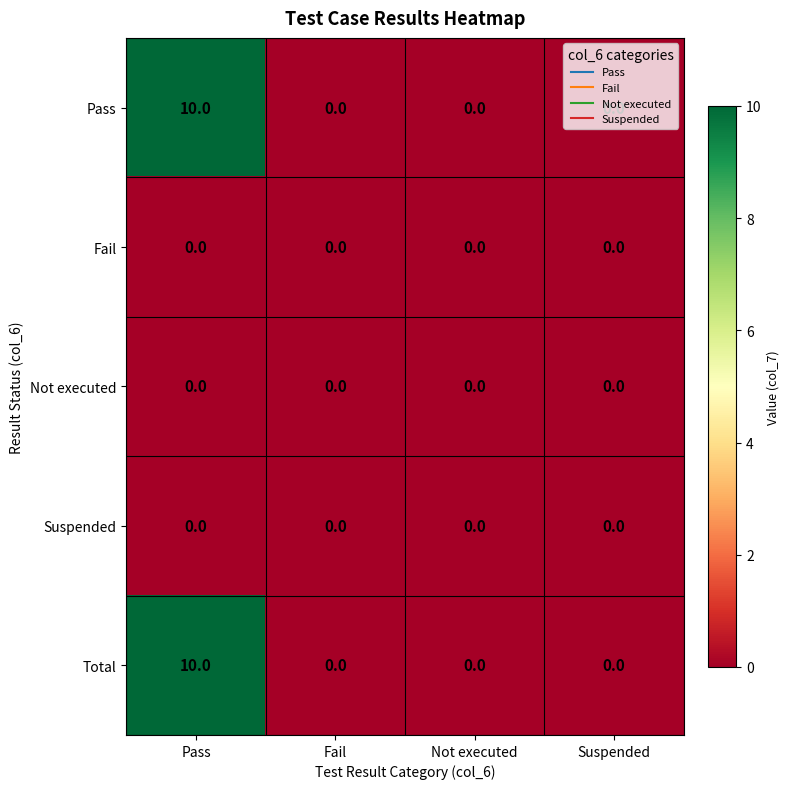

At which category does the chart reach its peak across all series?

Pass